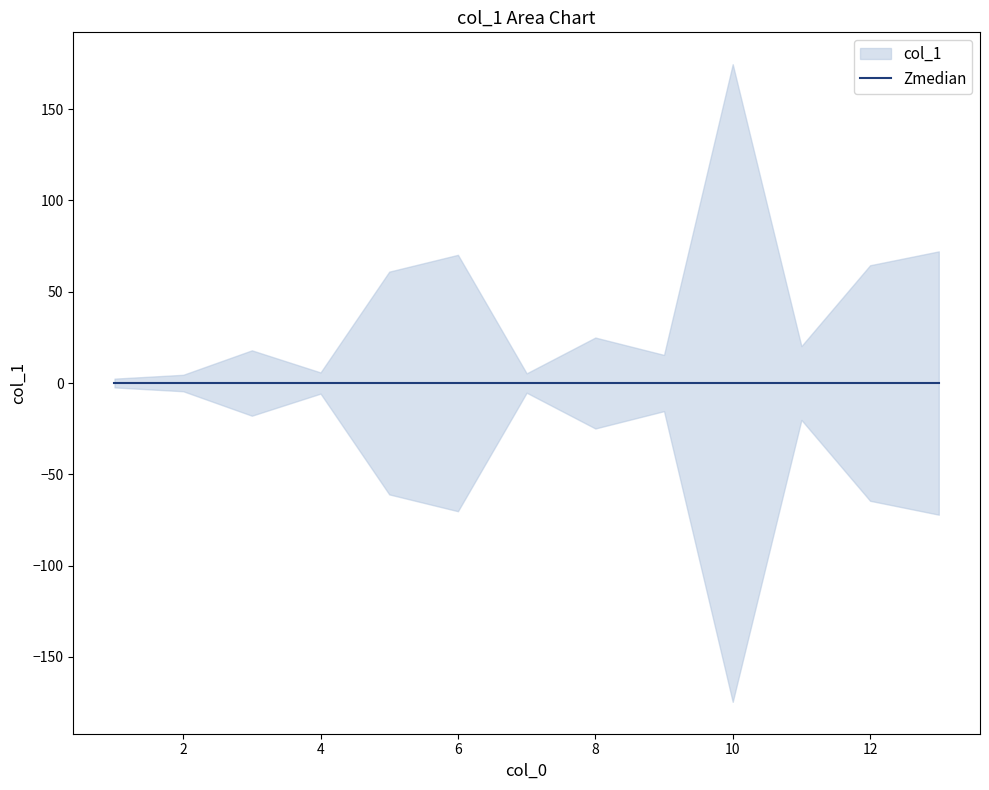

How many interior local peaks (higher than both neighbors) does the data have?

4